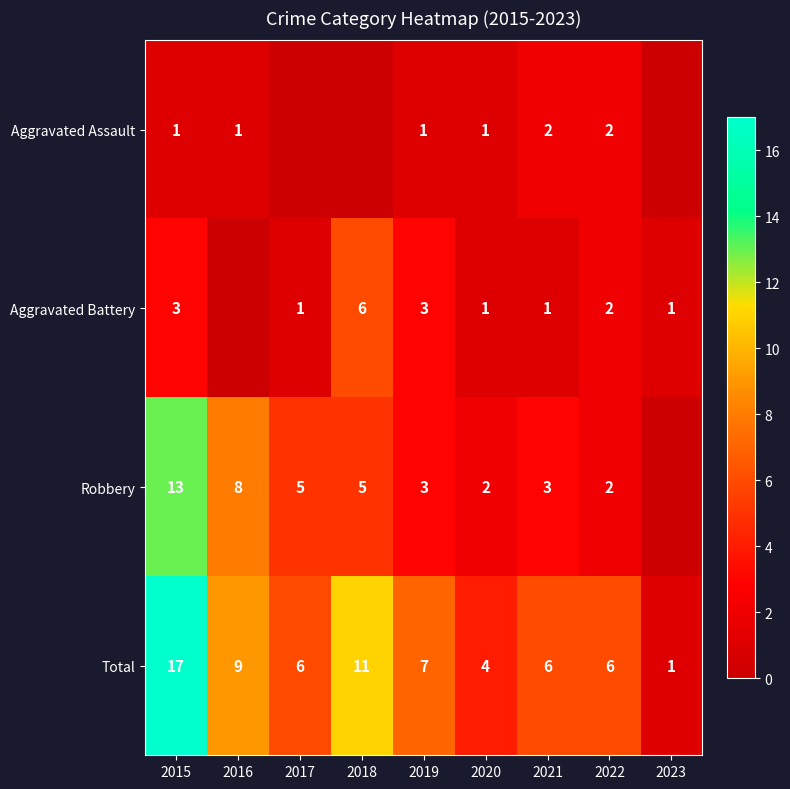

Is the value of Robbery at 2022 greater than the value of Total at 2017?

No